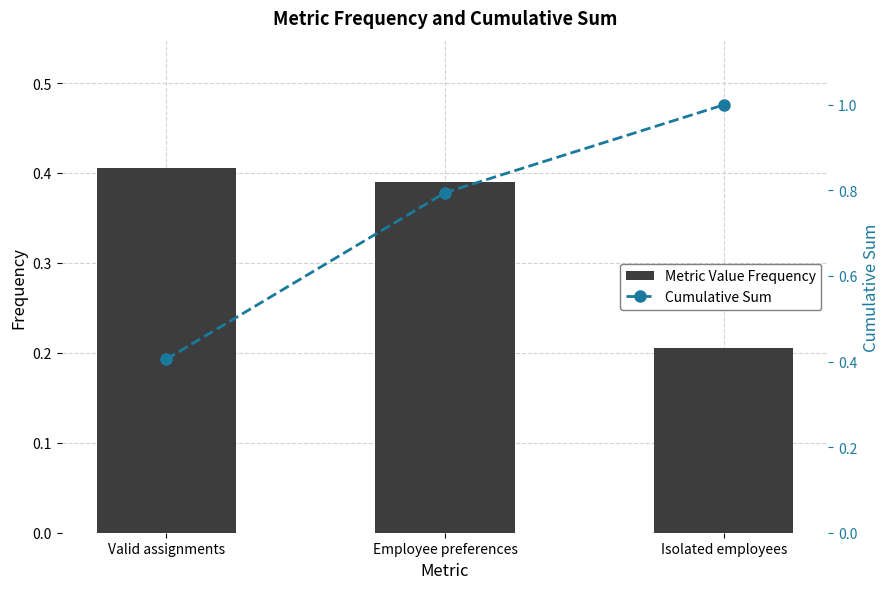

List the series in order of their overall mean, highest first.

Cumulative Sum, Metric Value Frequency